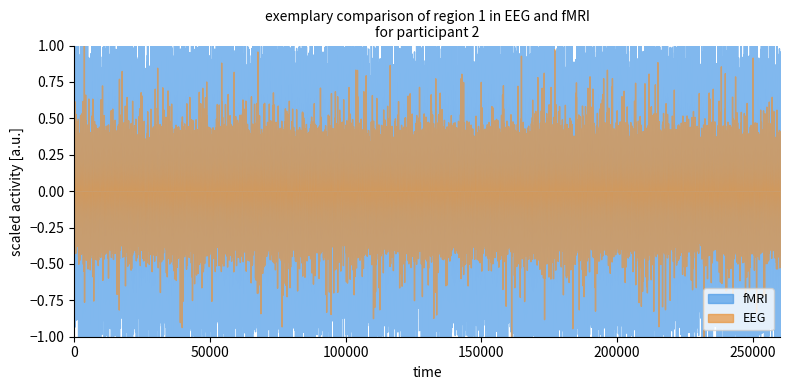

Rank the categories by fMRI value from lowest to highest.

0, 1, 2, 3, 4, 5, 6, 7, 8, 9, 10, 11, 12, 13, 14, 15, 16, 17, 18, 19, 21, 22, 23, 24, 25, 26, 27, 28, 29, 30, 31, 32, 33, 34, 35, 36, 37, 38, 39, 20